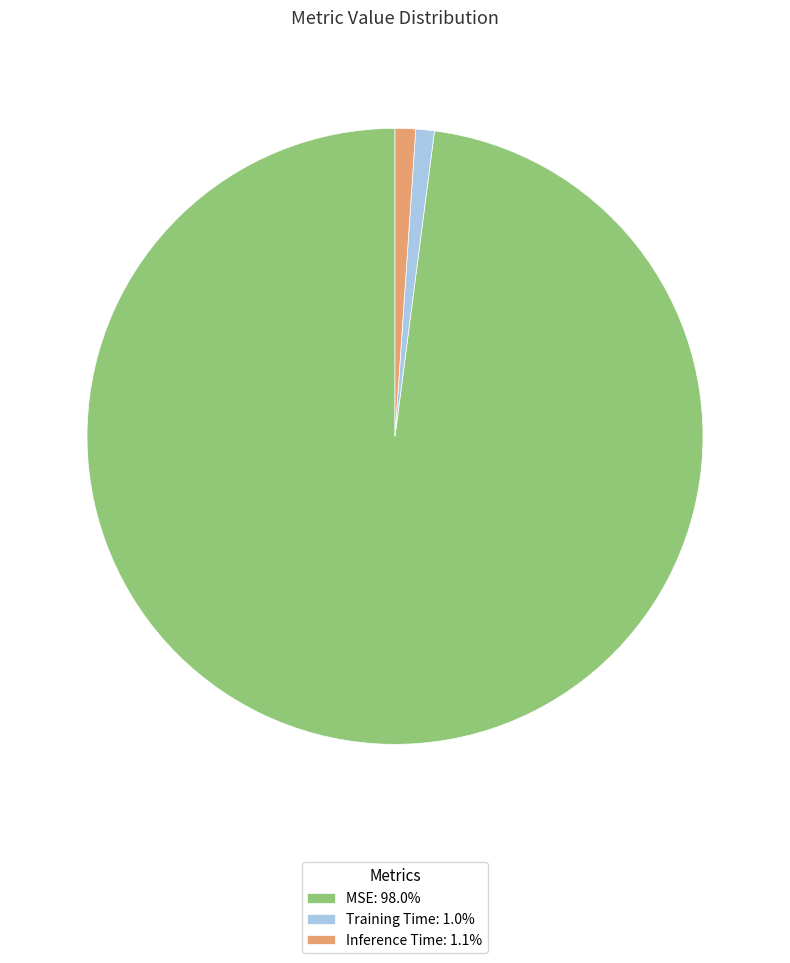

True or false: Inference Time accounts for 1% of the total.

True